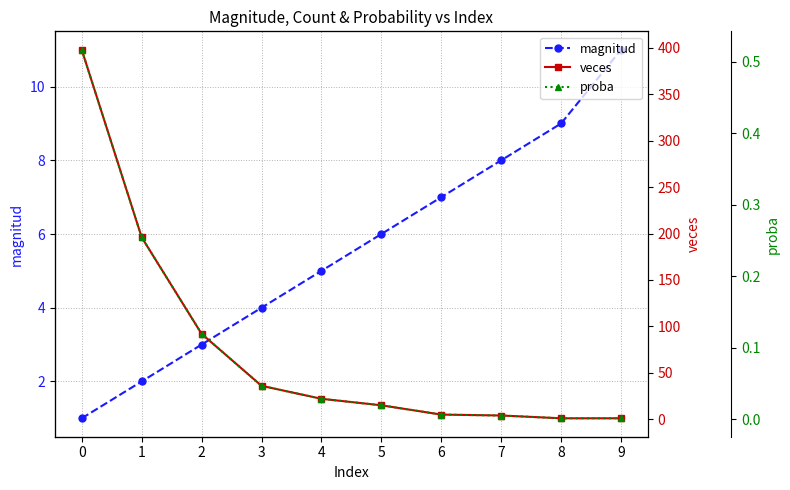

How many lines are shown in the chart?

3